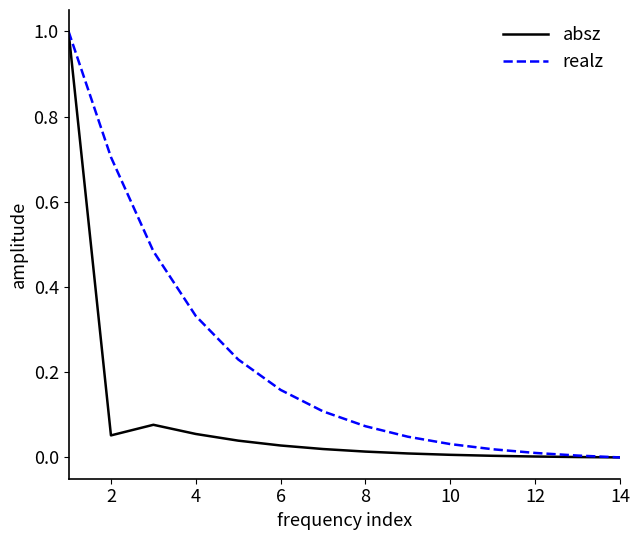

How many categories are shown in the chart?

14